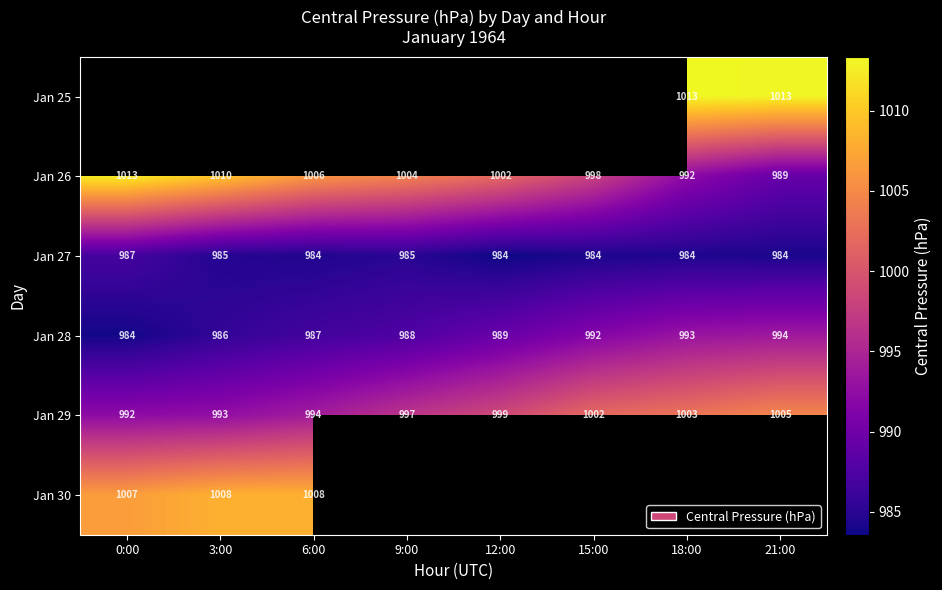

Which has a higher value, 12:00 or 18:00?

18:00